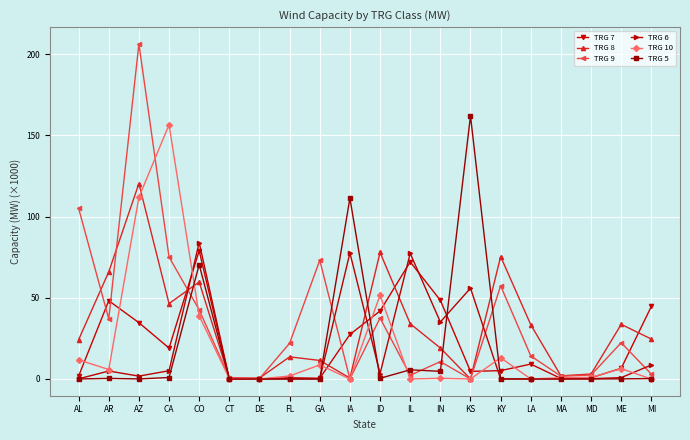

What are all the series names shown in the legend?

TRG 7, TRG 8, TRG 9, TRG 6, TRG 10, TRG 5